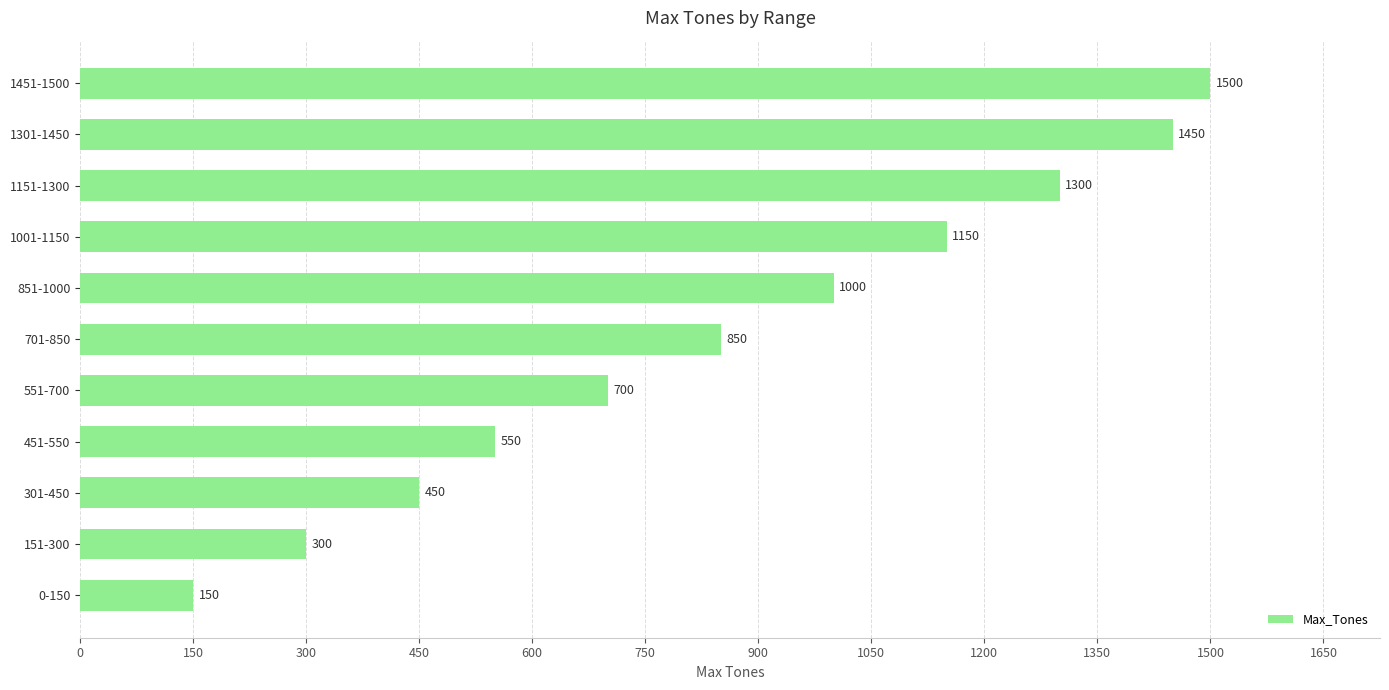

What is the maximum value shown in the chart?

1500